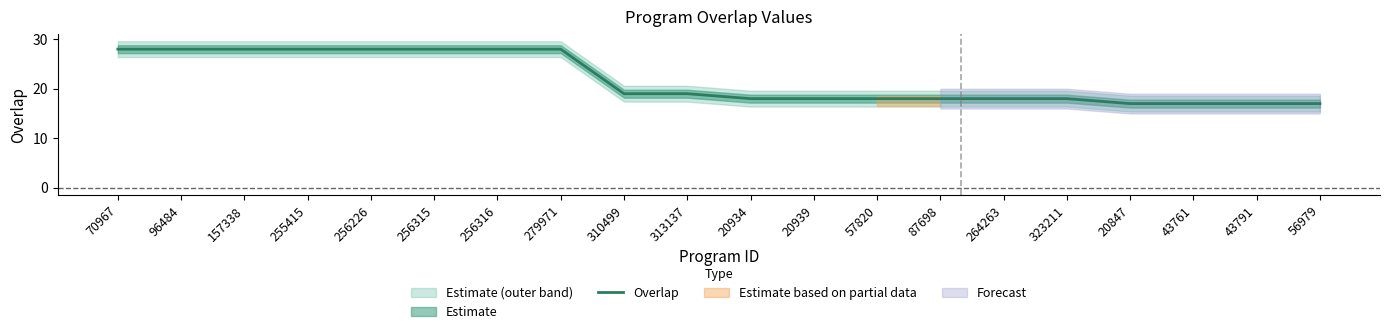

Where is the data nearest to the value 22?

310499